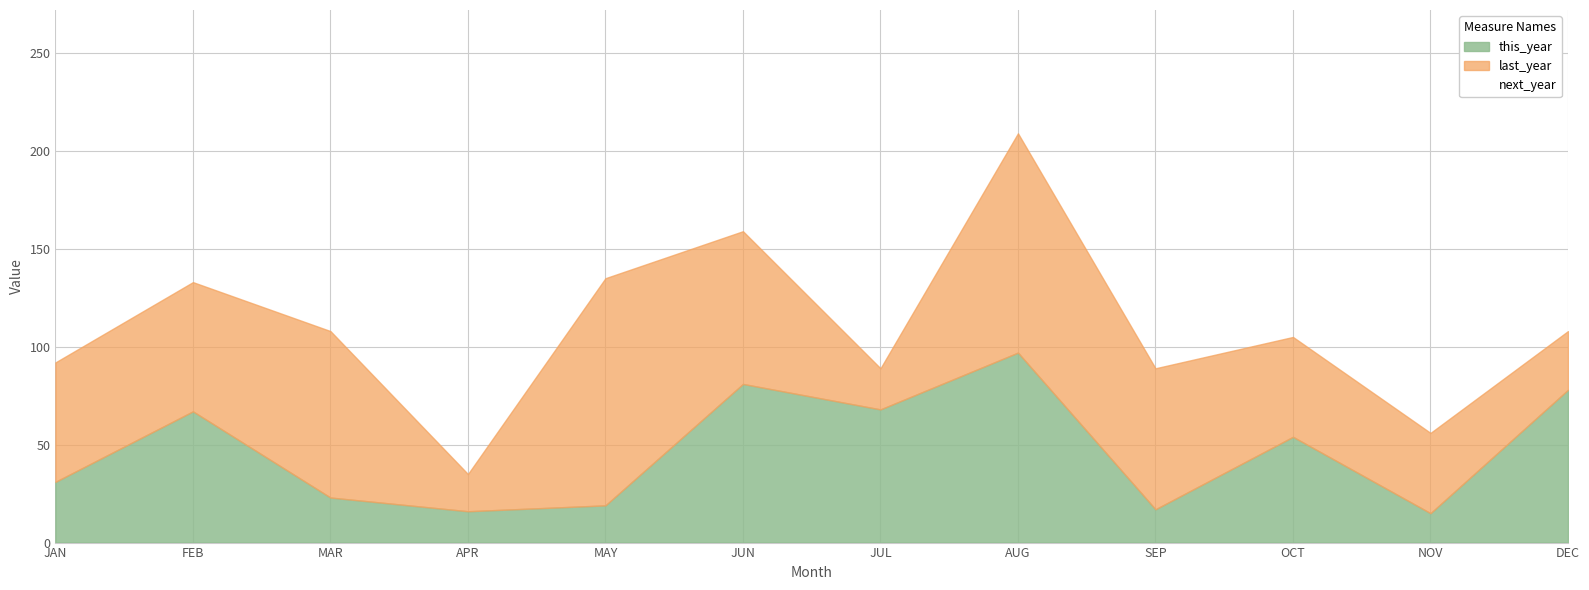

List the series in order of their peak value, highest first.

last_year, this_year, next_year